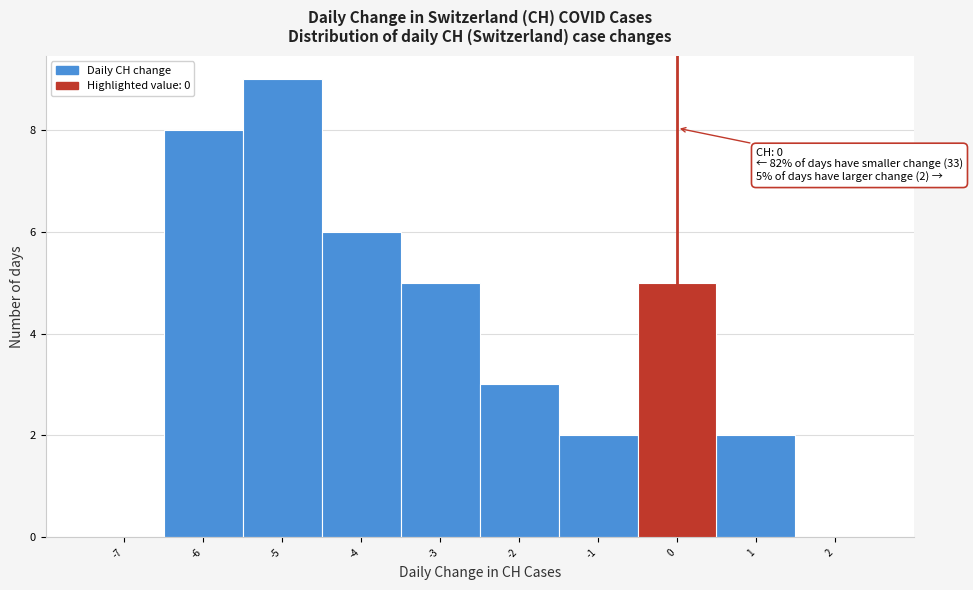

Which range on the x-axis has the tallest bar?

-5.5 to -4.5